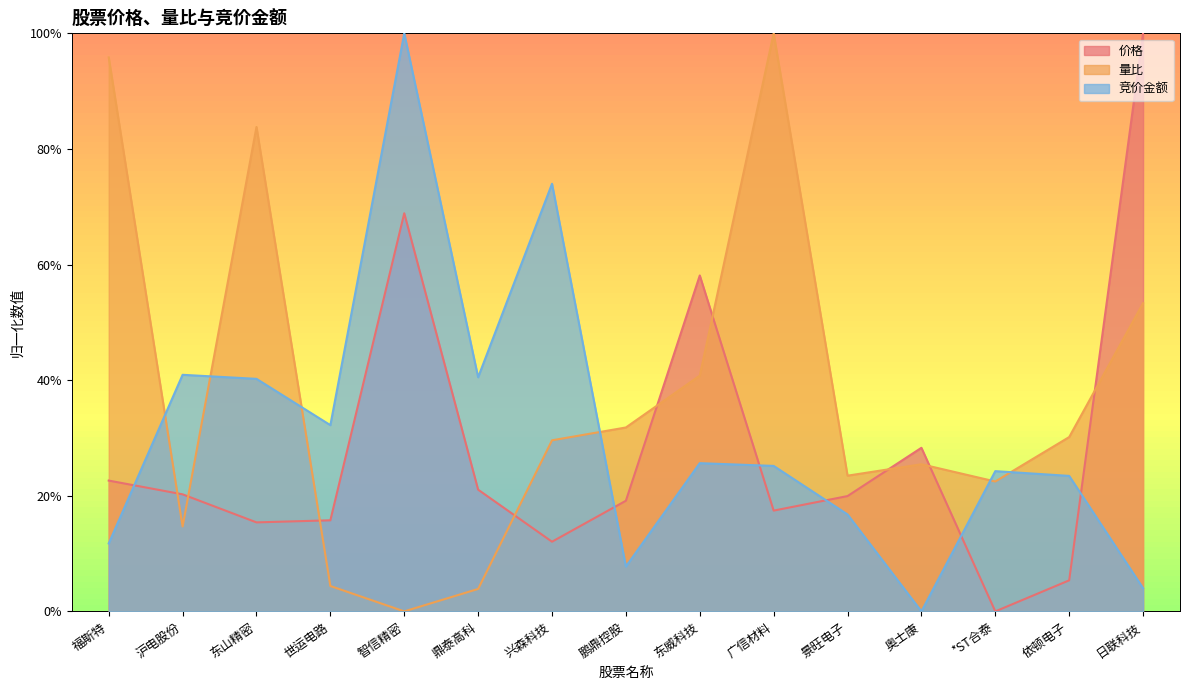

Rank the series by their maximum value, from highest to lowest.

价格, 量比, 竞价金额